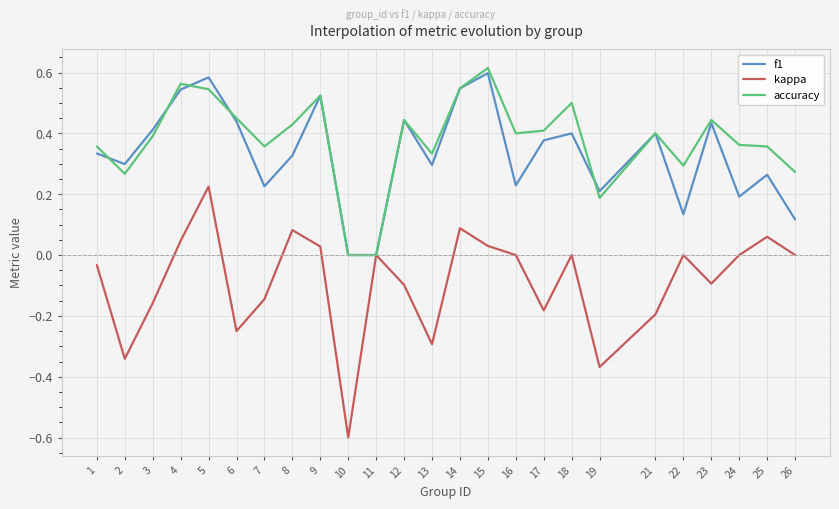

At which category is the sum across all series the highest?

5